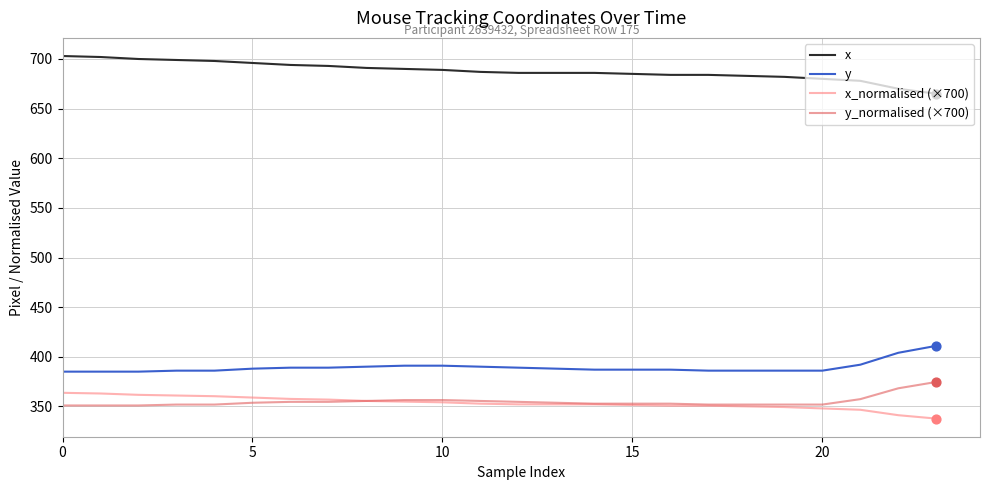

Which series has the largest total across all categories?

x